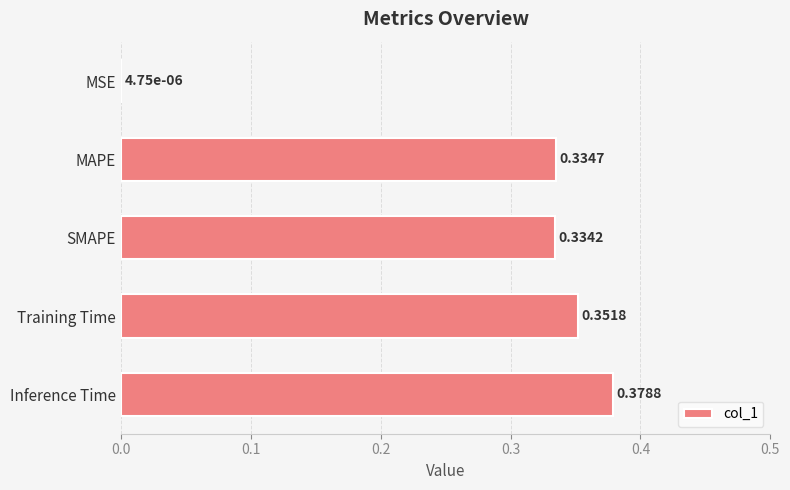

At which category does the chart reach its peak across all series?

Inference Time